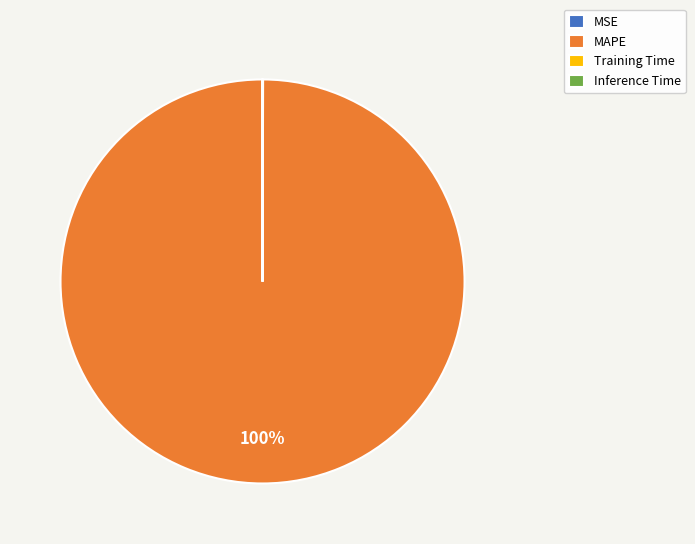

To the nearest percent, what is the difference between the largest and smallest slice percentages?

100%